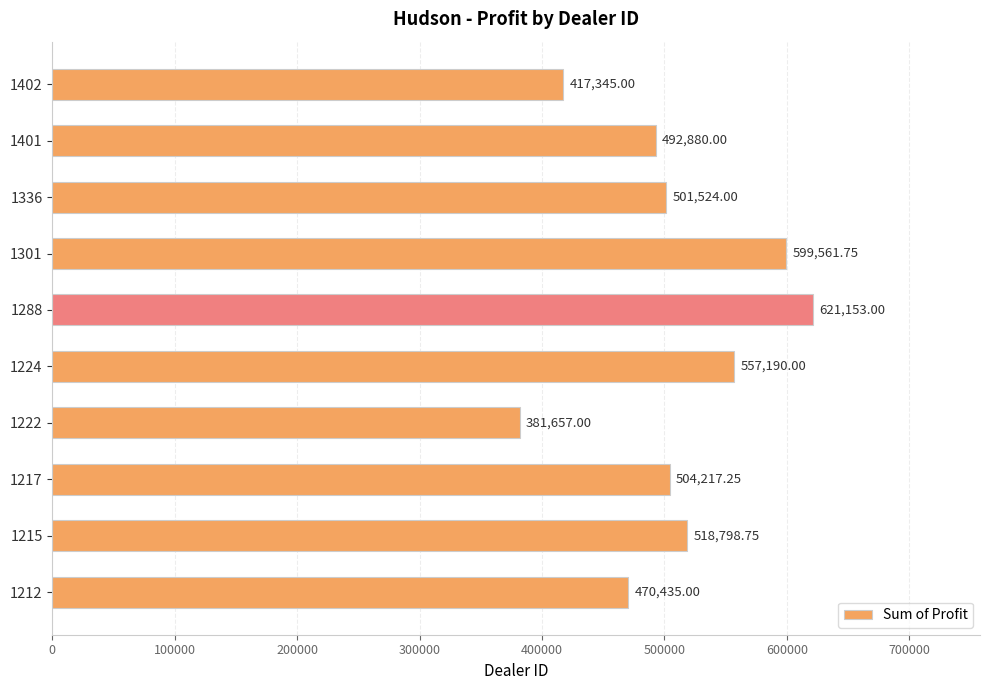

At which category does the chart reach its peak across all series?

1288